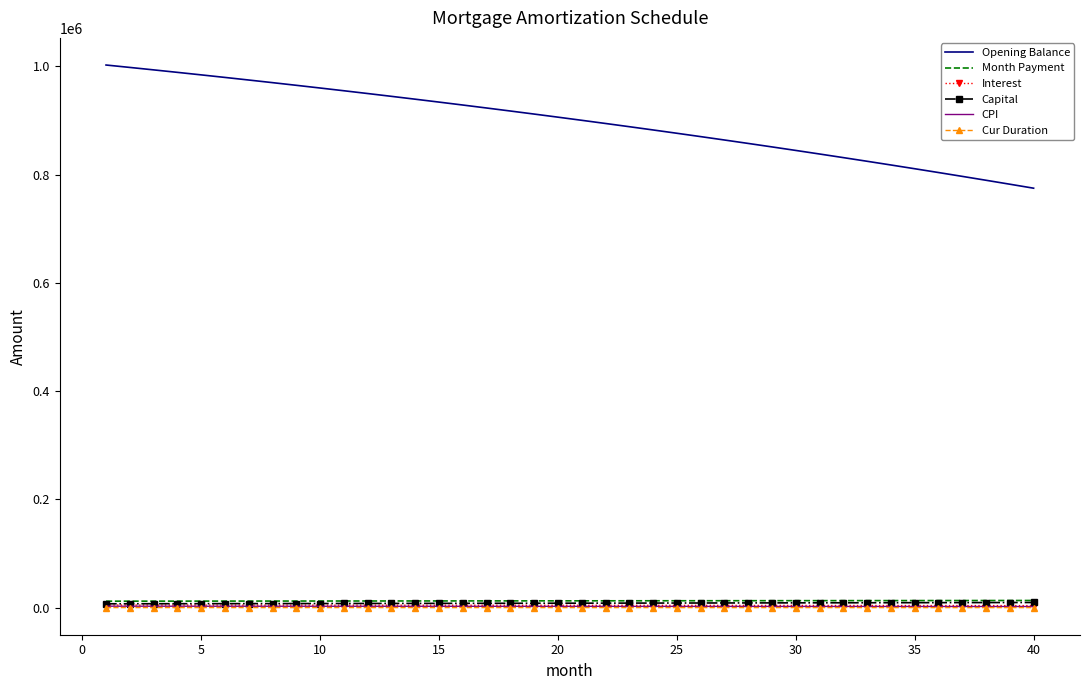

What is the greatest value displayed?

1002666.7